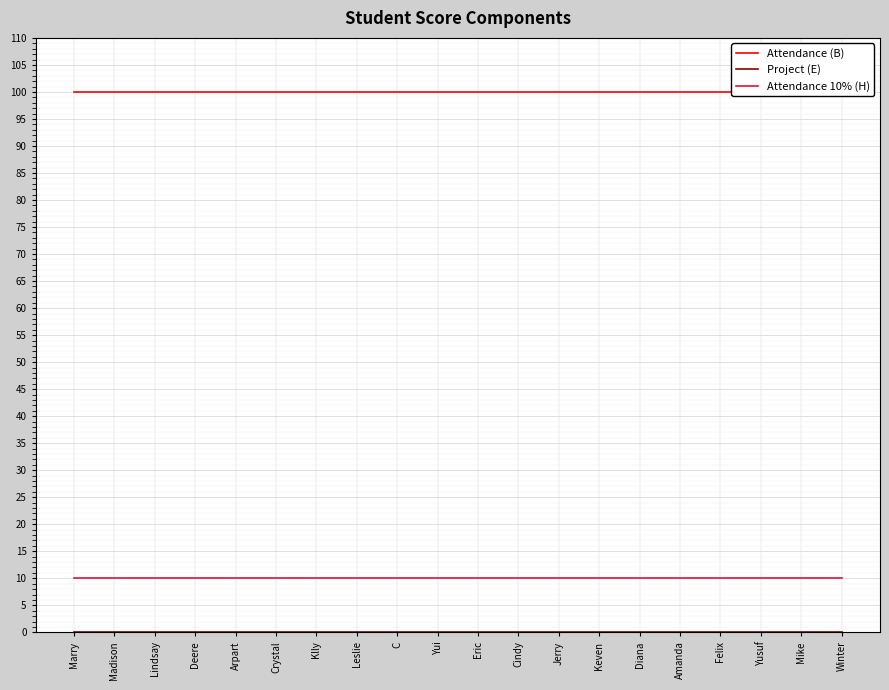

Where is Attendance 10% (H) nearest to the value 10?

Marry